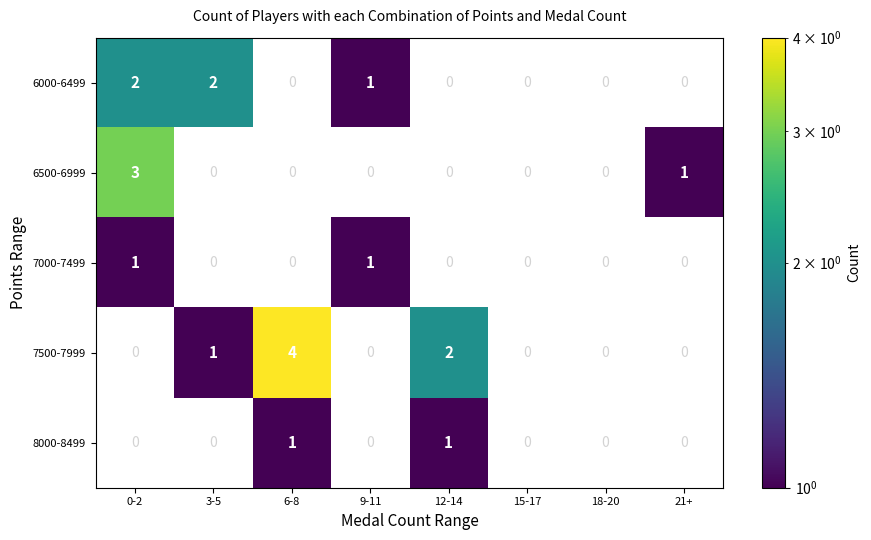

True or false: 6500-6999 has a value of 0 at 6-8.

True